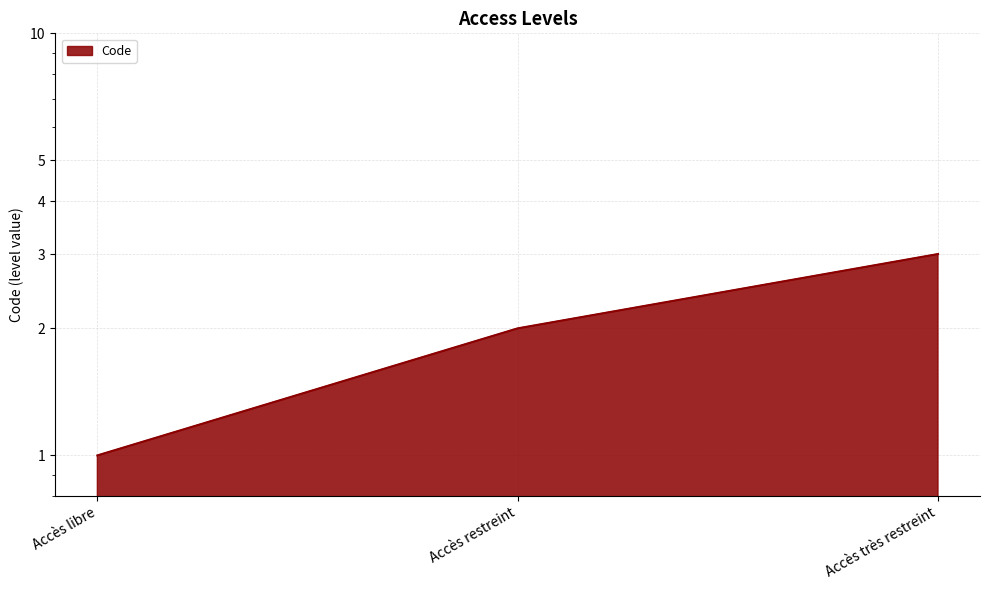

True or false: the data shows 2 at Accès restreint.

True